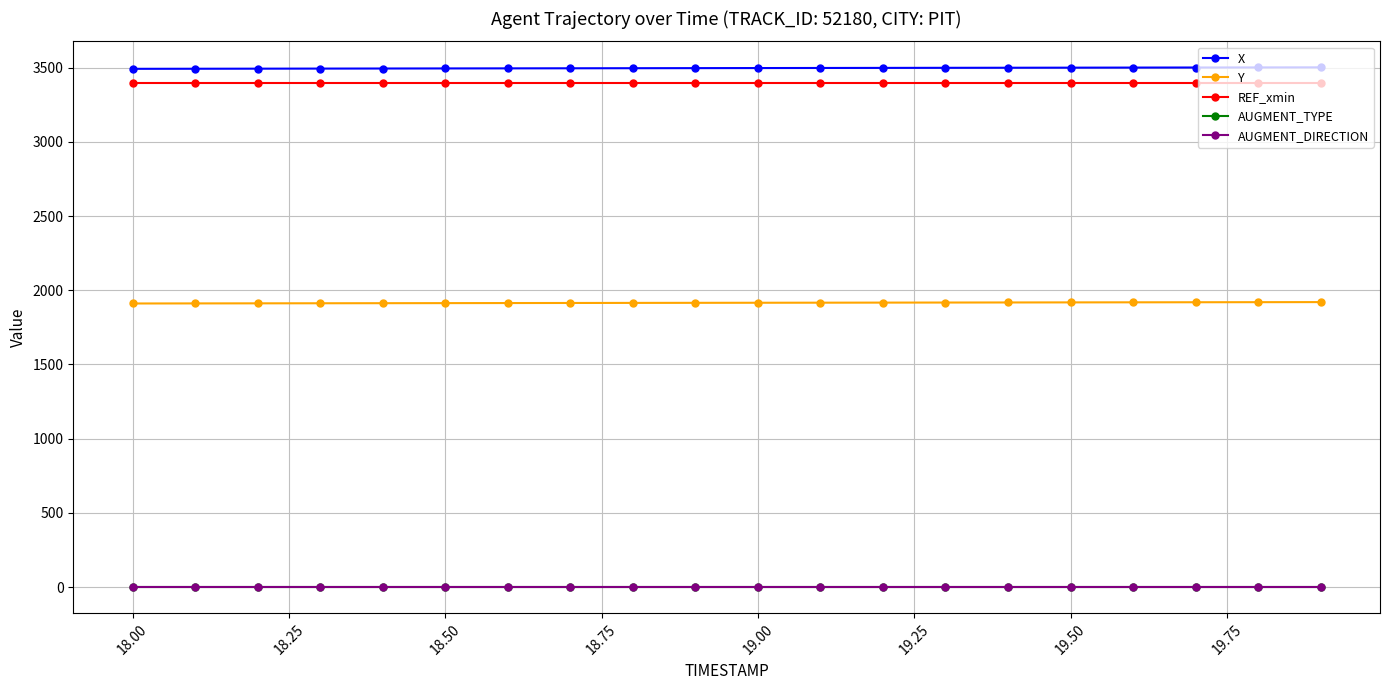

True or false: AUGMENT_TYPE and X intersect in this chart.

False